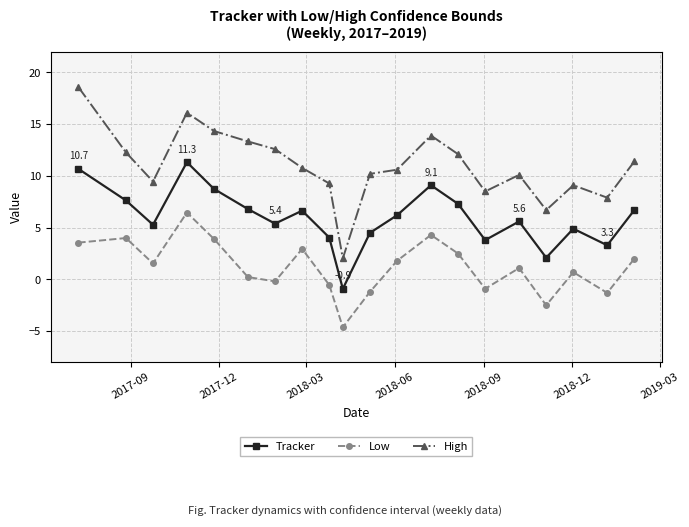

Does the chart display data point markers on the line(s)?

Yes